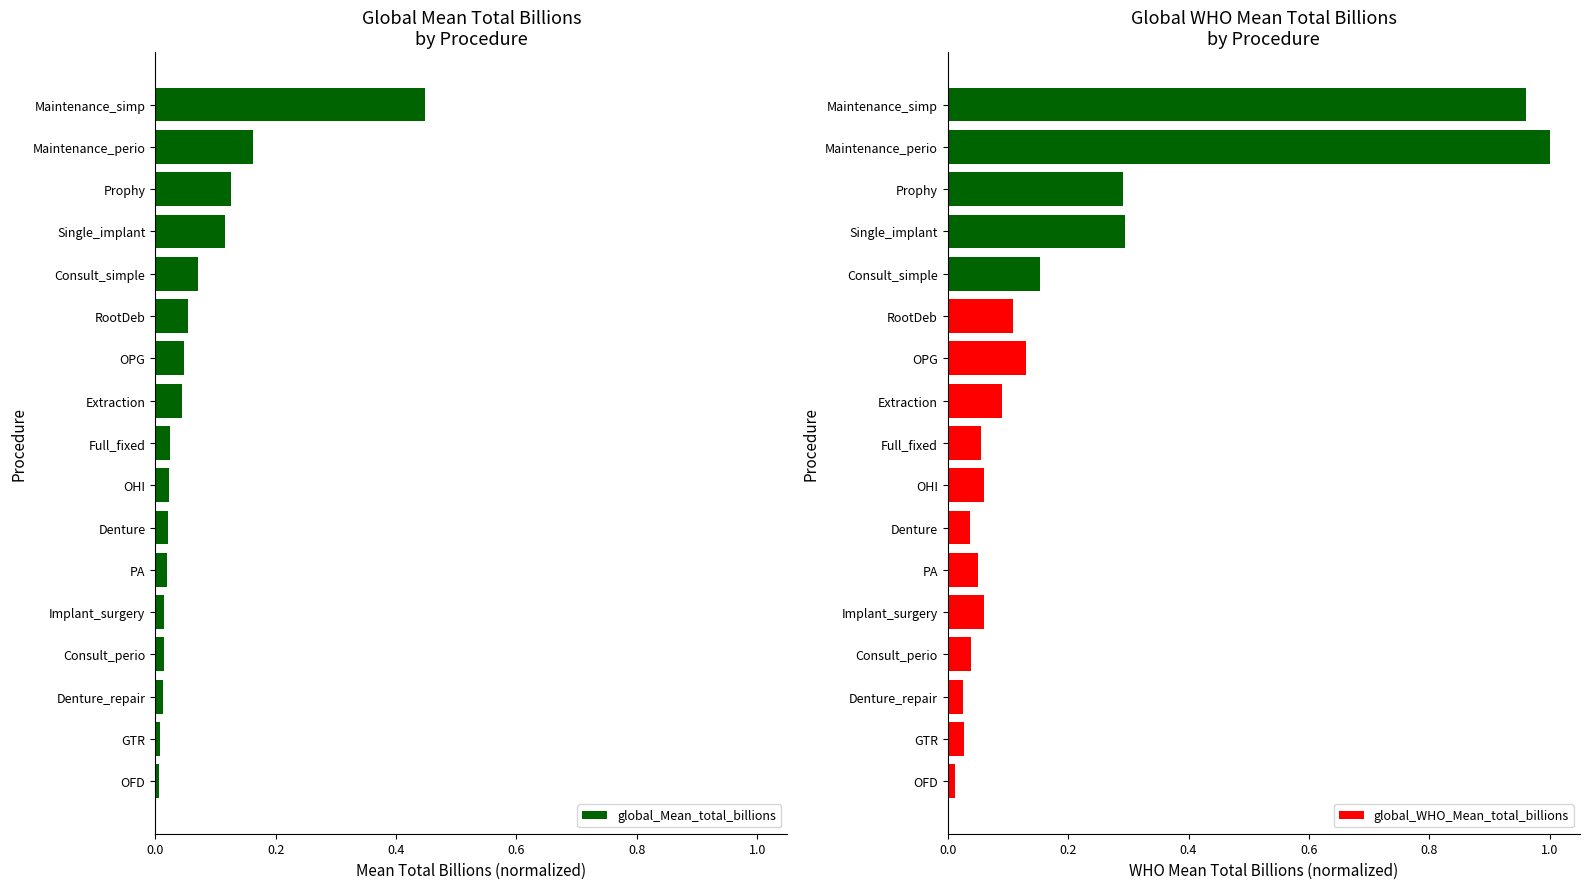

Is it true that global_Mean_total_billions equals 0.0 at OFD?

True